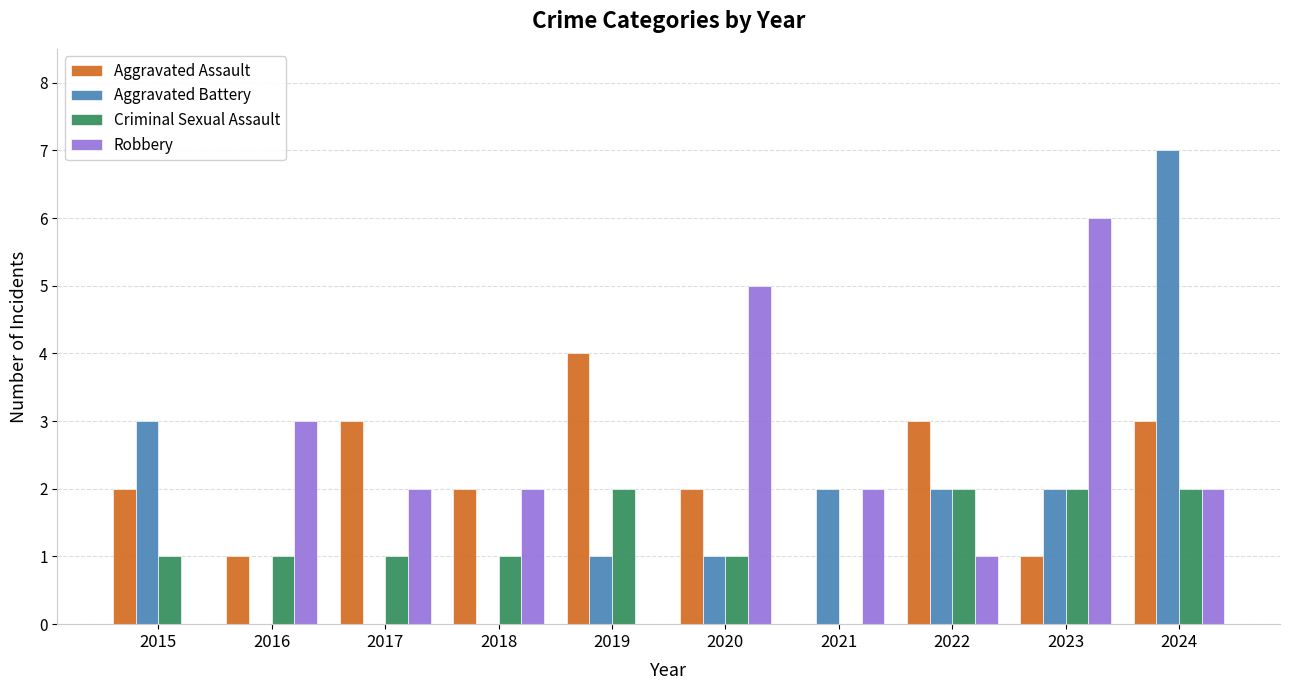

True or false: Robbery has a value of 4 at 2021.

False